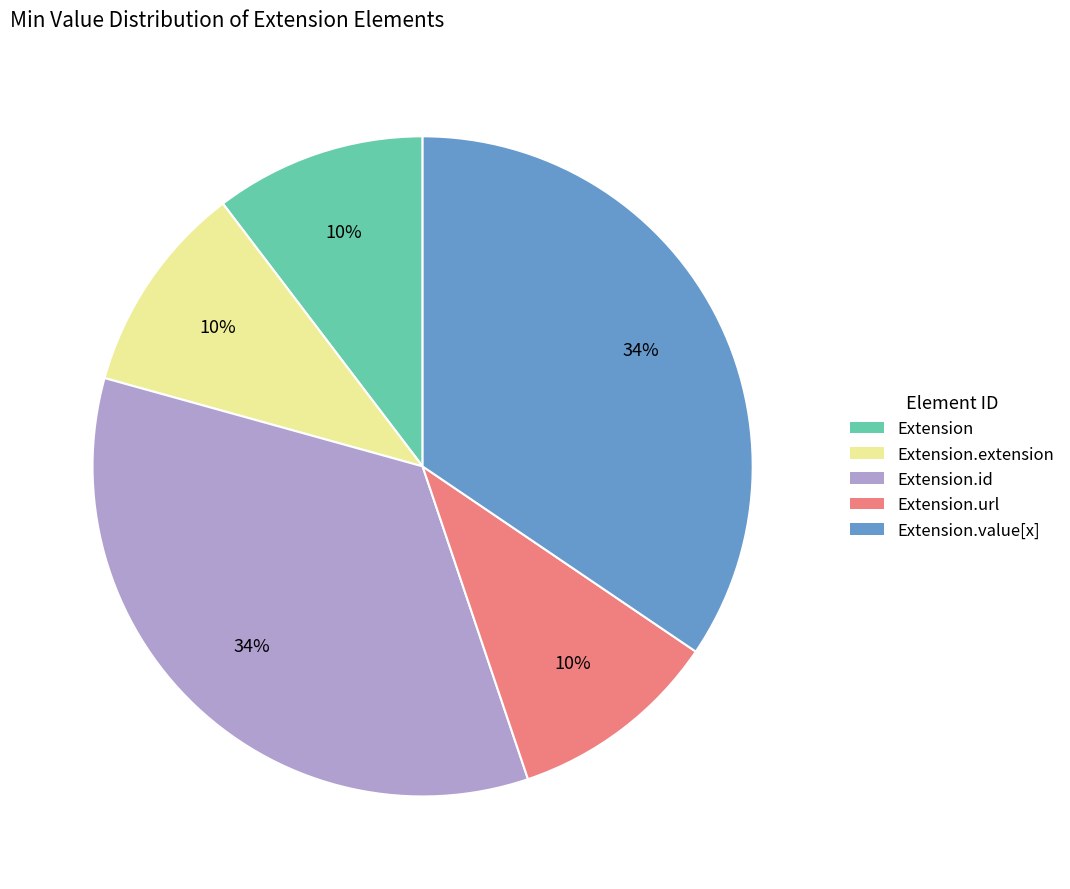

To the nearest percent, what is the difference between the largest and smallest slice percentages?

24%